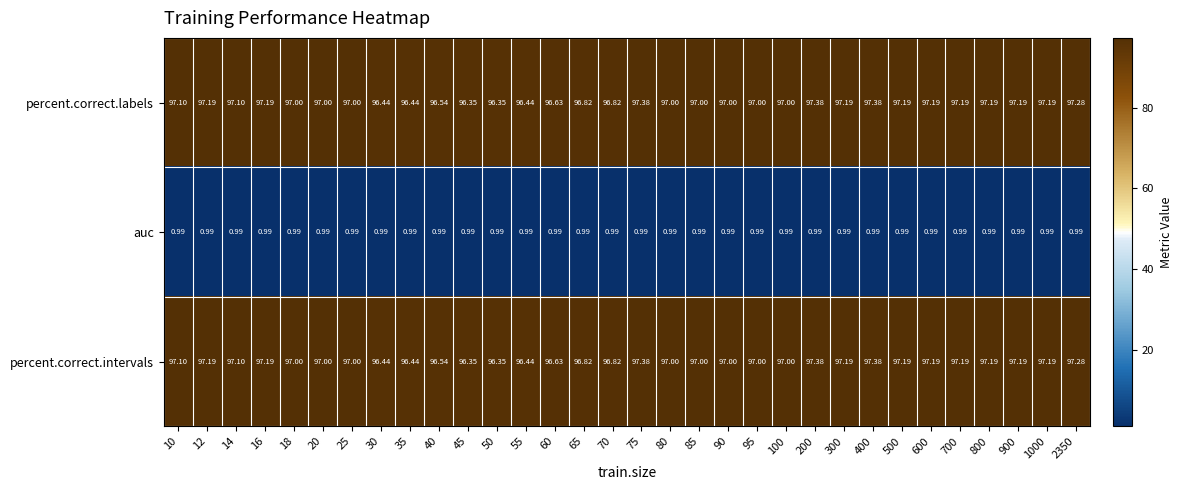

Count the number of data series in this chart.

3